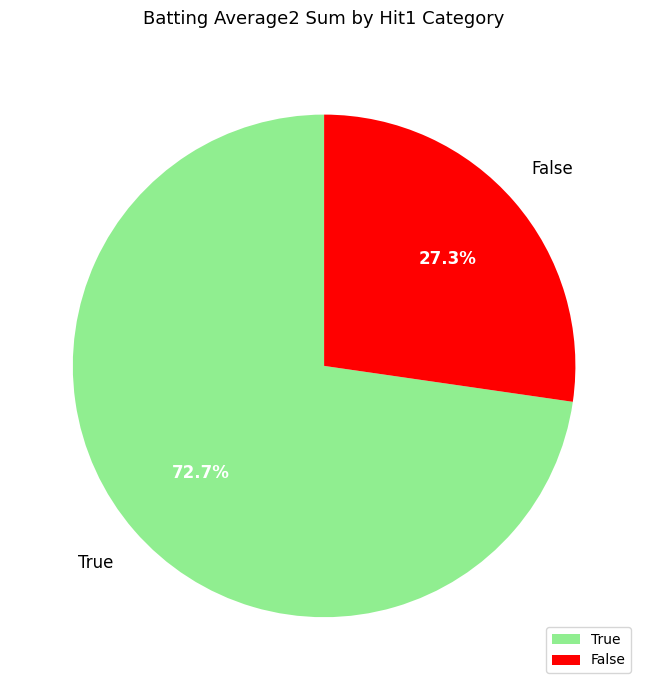

Do True and False together represent more than half of the pie?

Yes